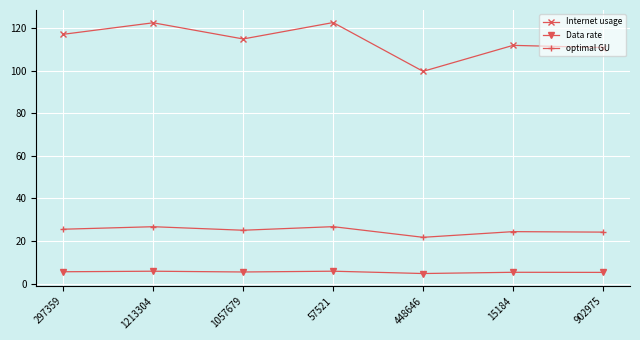

The Internet usage series shows 65.4 at 15184. True or false?

False